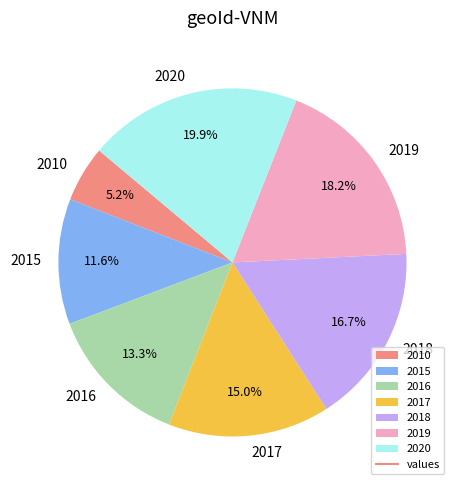

What is the largest slice in the pie chart?

2020